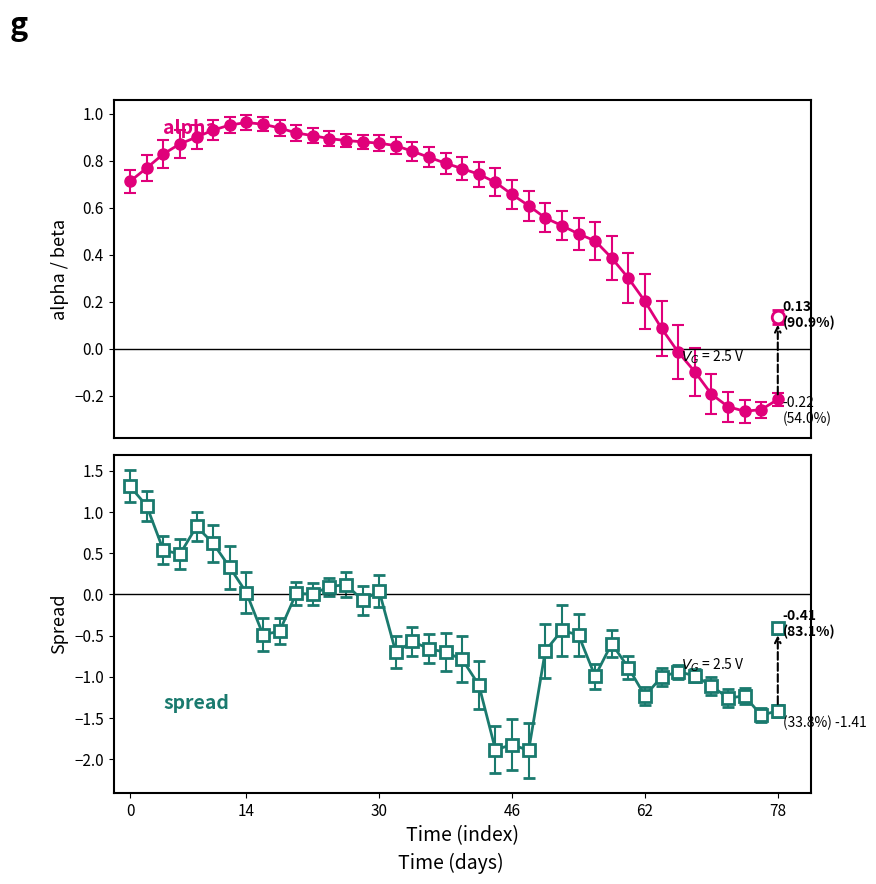

What is the smallest value displayed?

-1.9